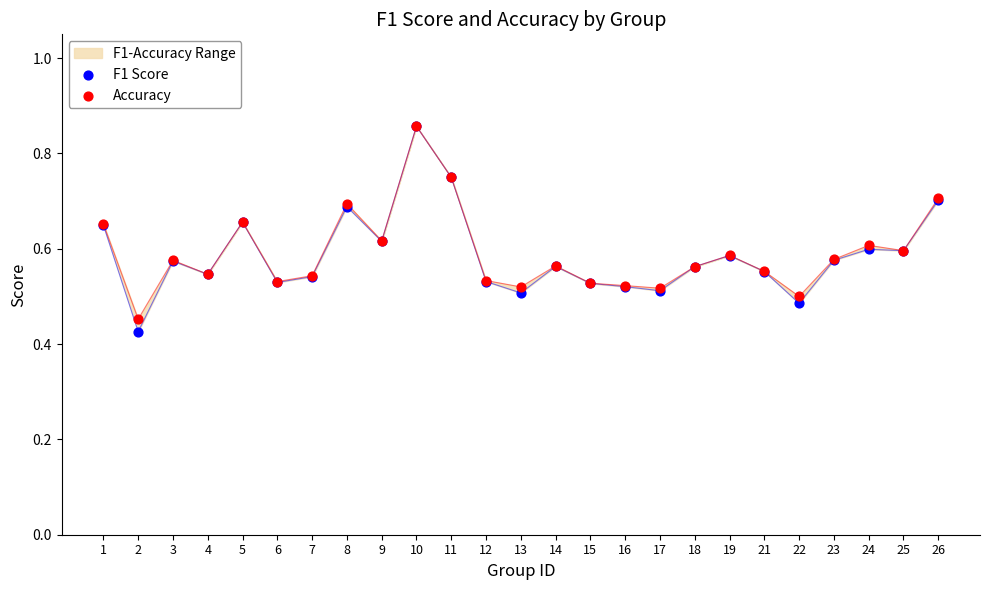

Which series contains the lowest Y value?

F1 Score